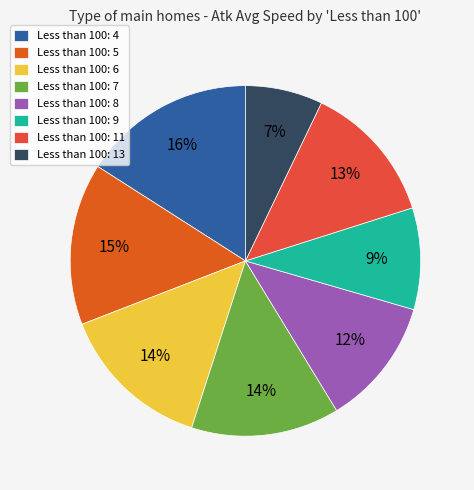

Is there any slice that represents more than half of the pie?

No